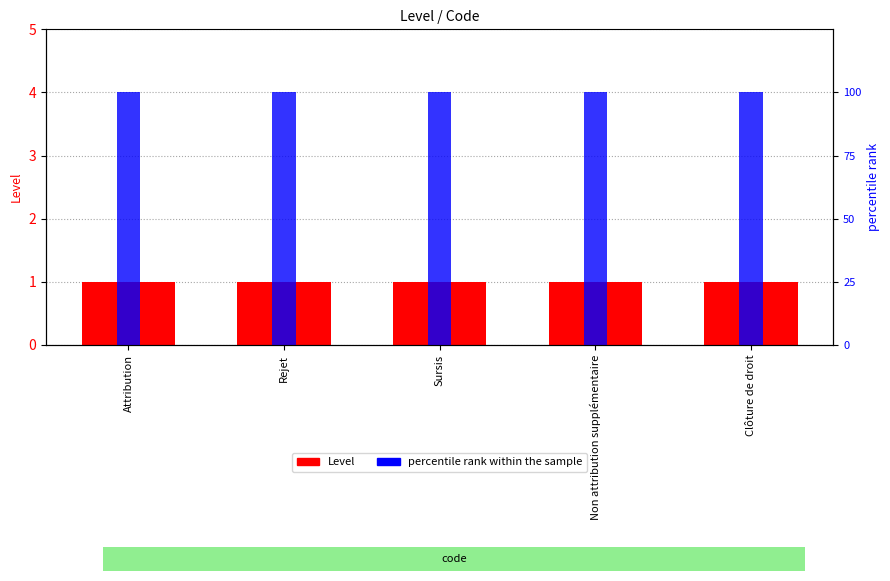

List the series in order of their overall mean, lowest first.

Level, percentile rank within the sample